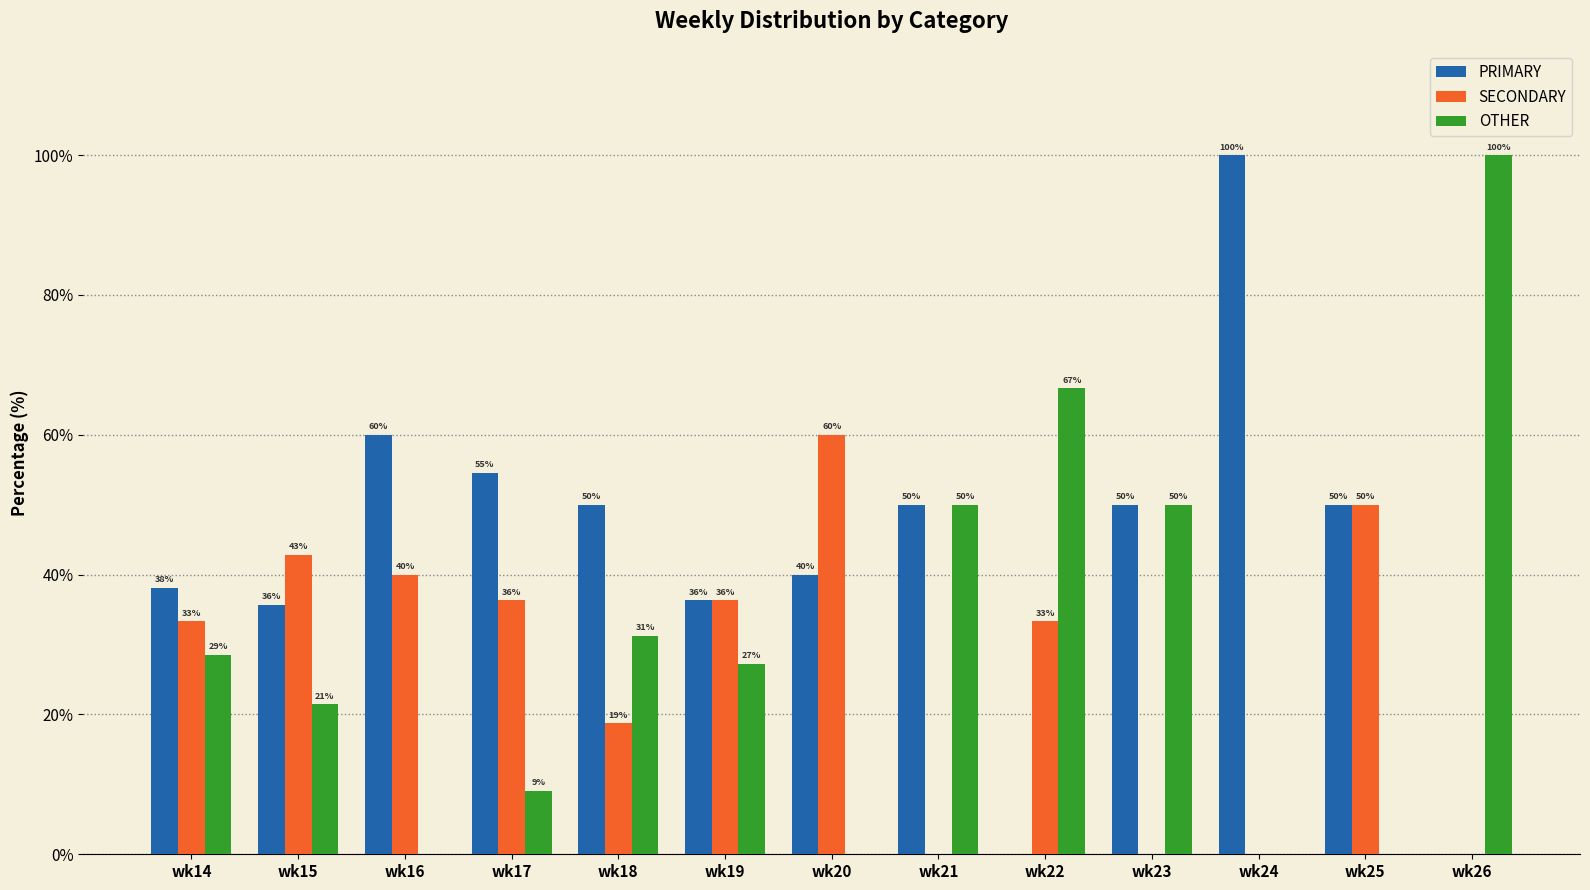

What is the approximate value of OTHER at wk26?

100.0